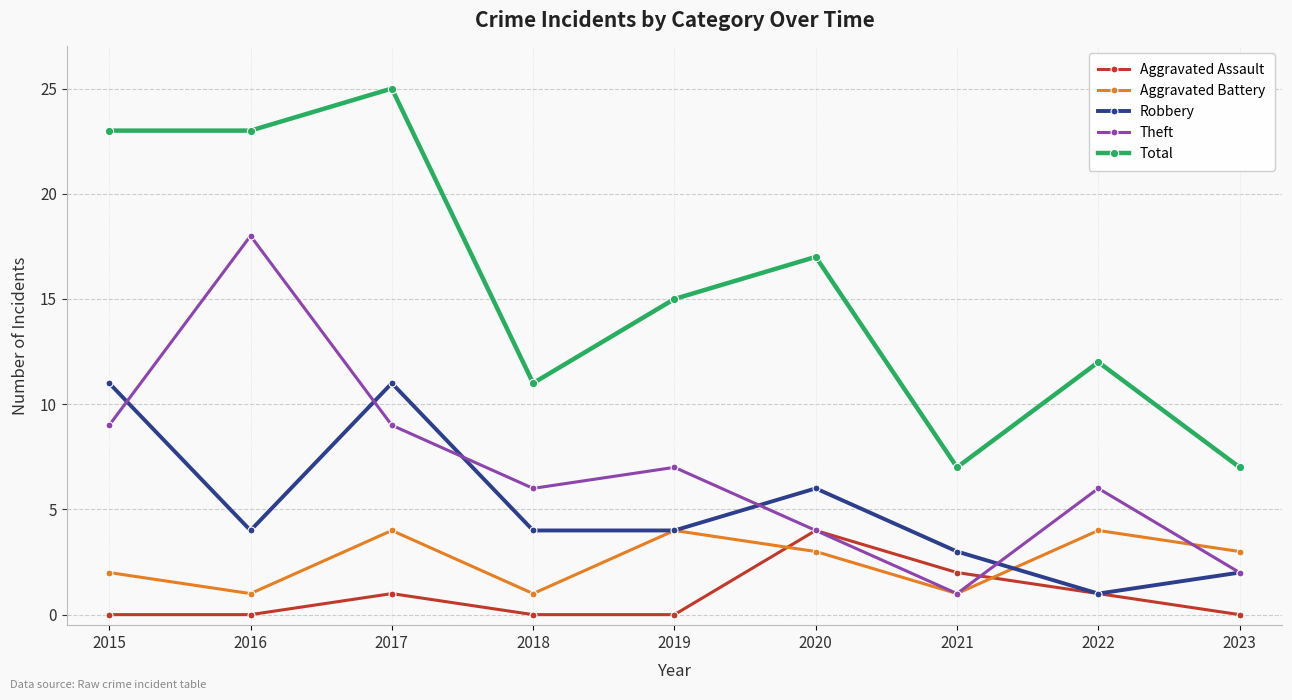

What is the difference between the second highest and second lowest values in the Aggravated Battery series?

3